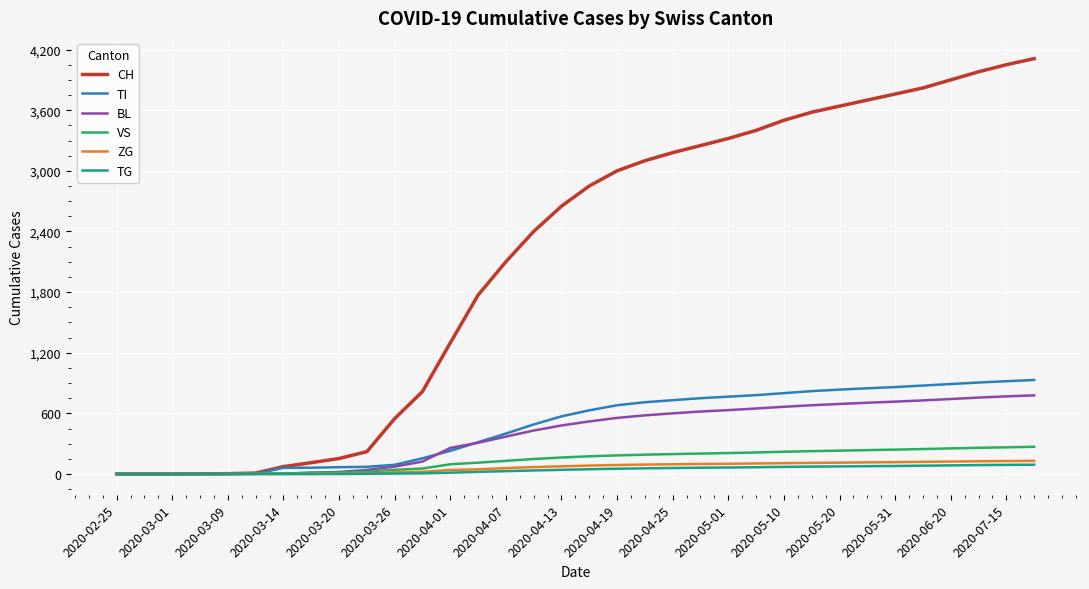

Which series has the widest spread of values?

CH